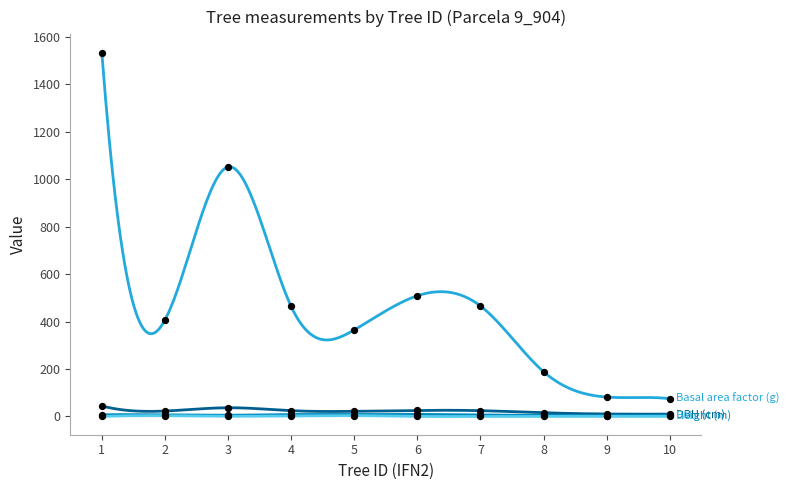

What is the total value across all series at 8?

208.7